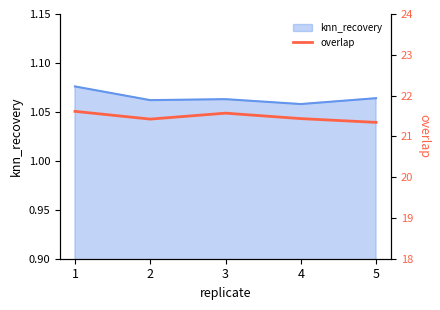

True or false: there are more than 2 points higher than both neighbors.

False